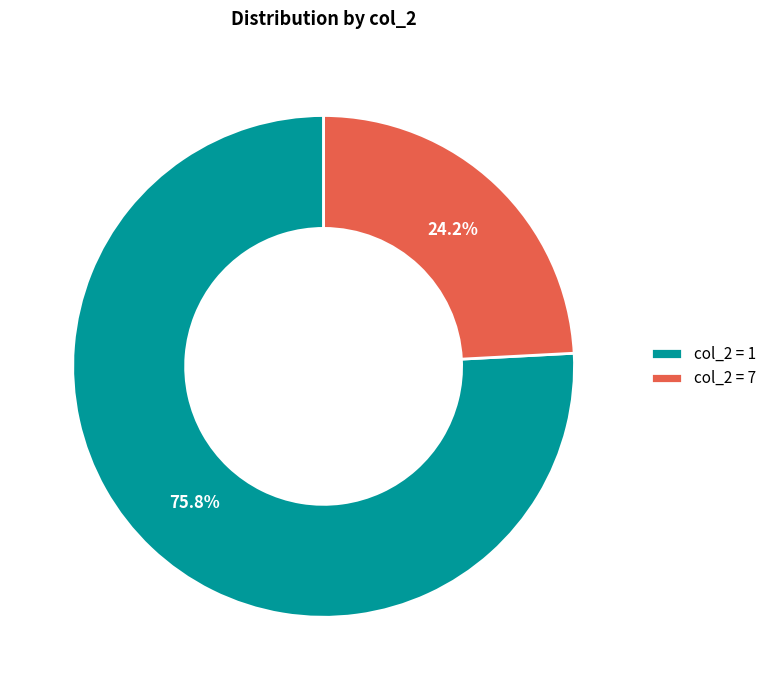

Which category accounts for the majority?

col_2 = 1